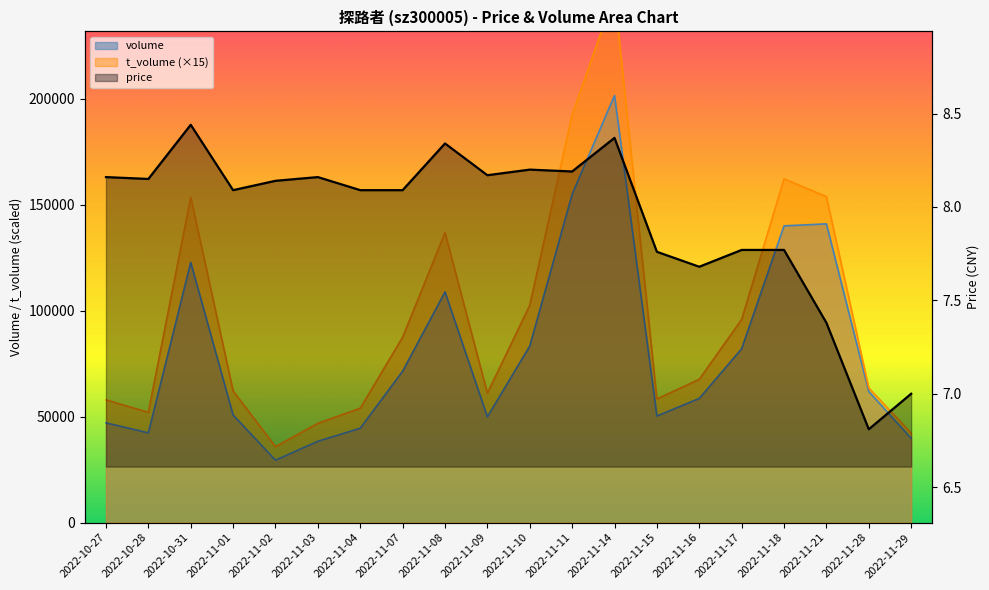

The value at 2022-11-17 is 7.8. True or false?

True